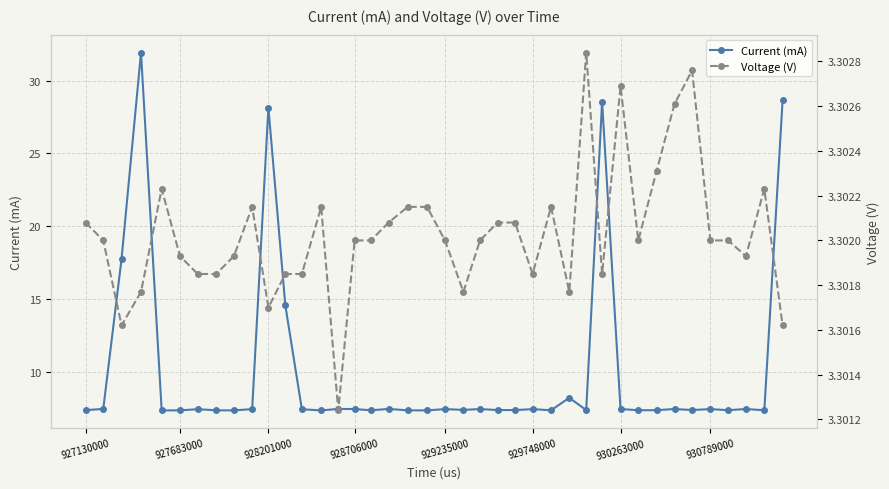

The value of Current (mA) at 930263000 is 7.4. True or false?

True